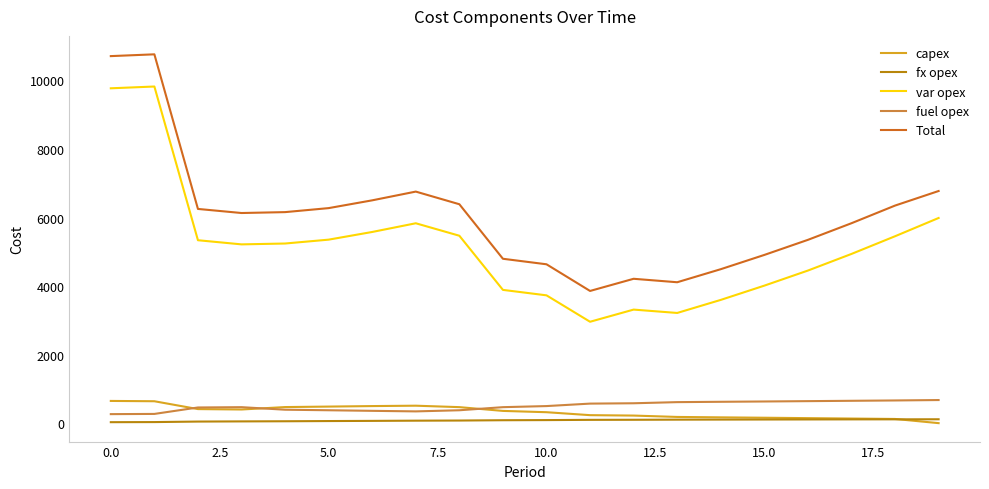

True or false: Total and capex cross at least once.

False